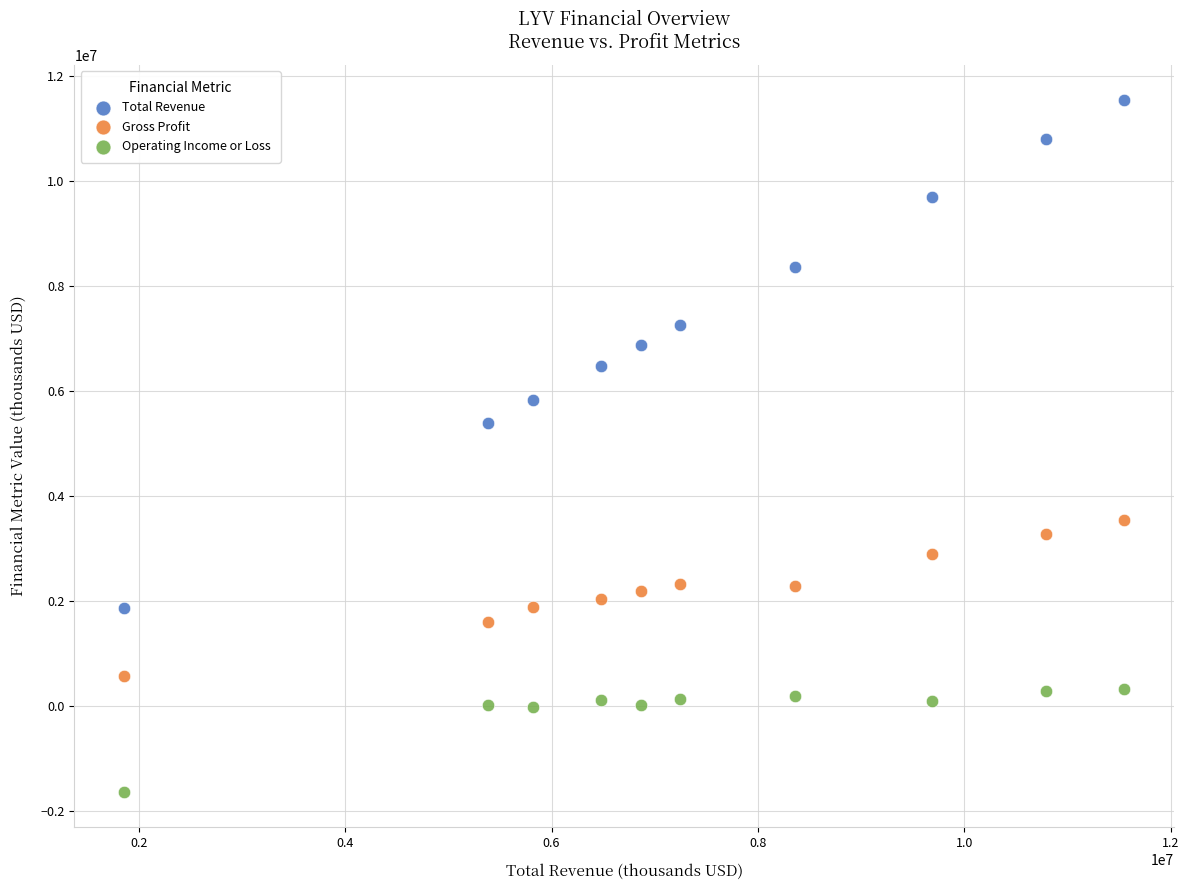

What is the X range (max minus min) for the scatter plot?

9686800